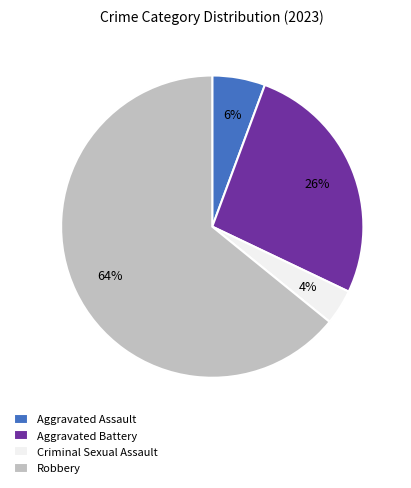

To the nearest percent, what percentage of the pie is Criminal Sexual Assault?

4%